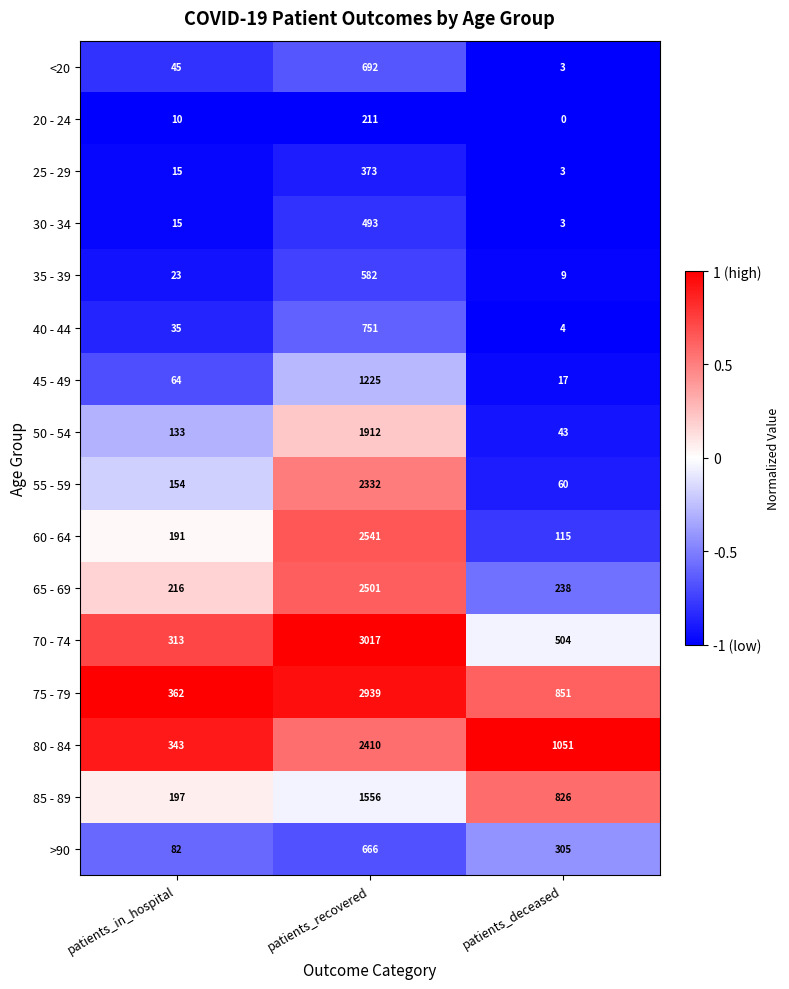

What is the greatest value displayed?

3017